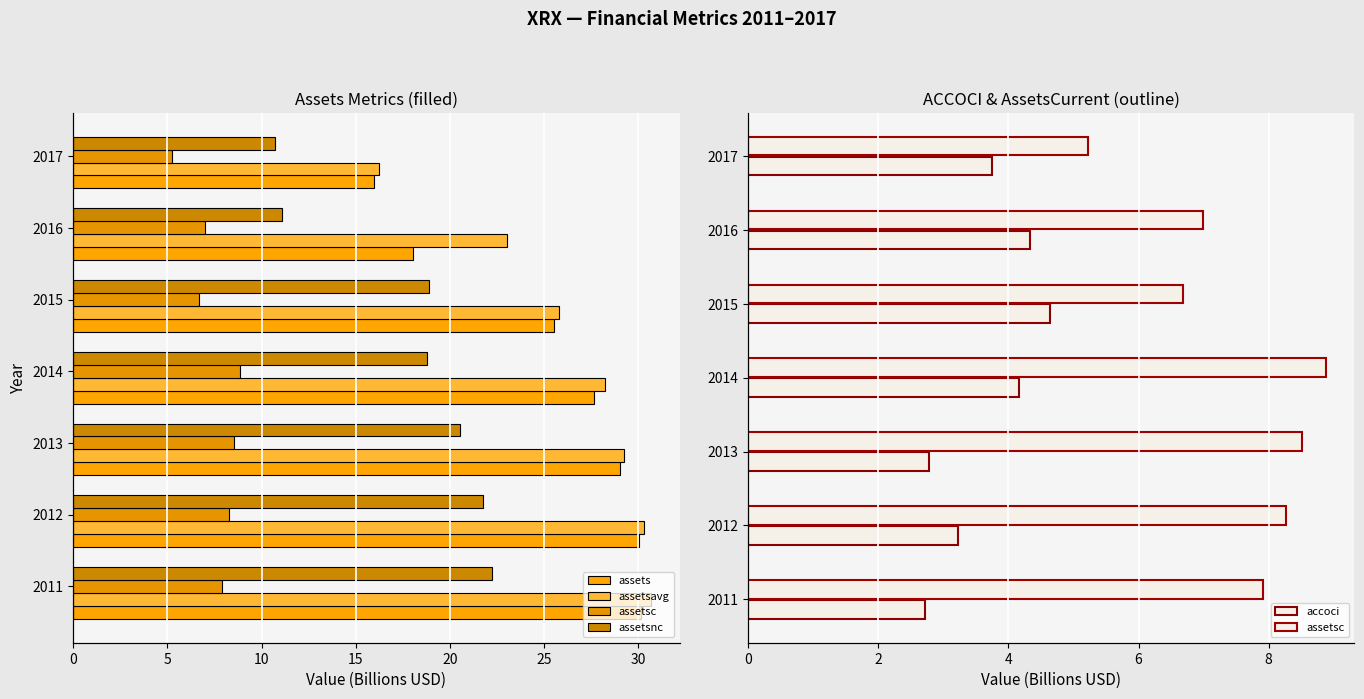

Does the chart contain stacked bars?

No